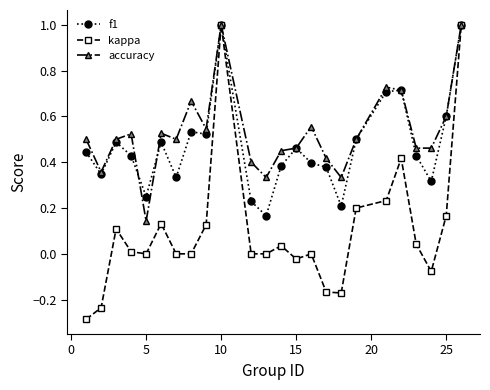

In f1, how many points are lower than both neighbors (excluding endpoints)?

7